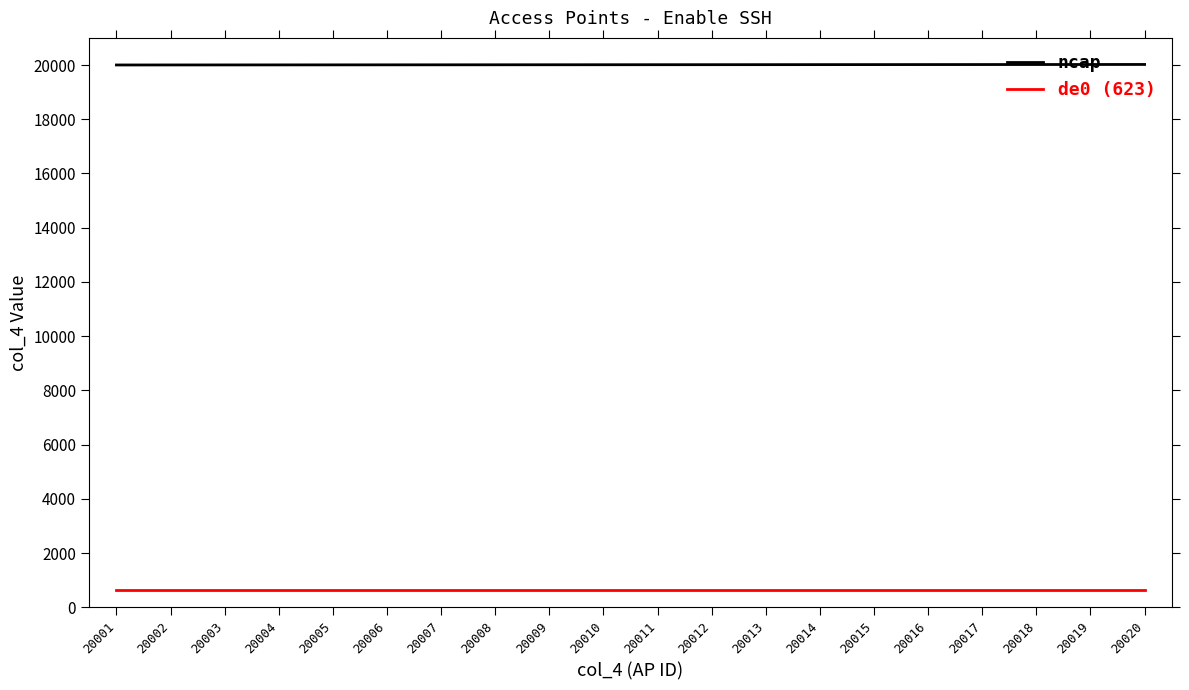

How many lines are shown in the chart?

2